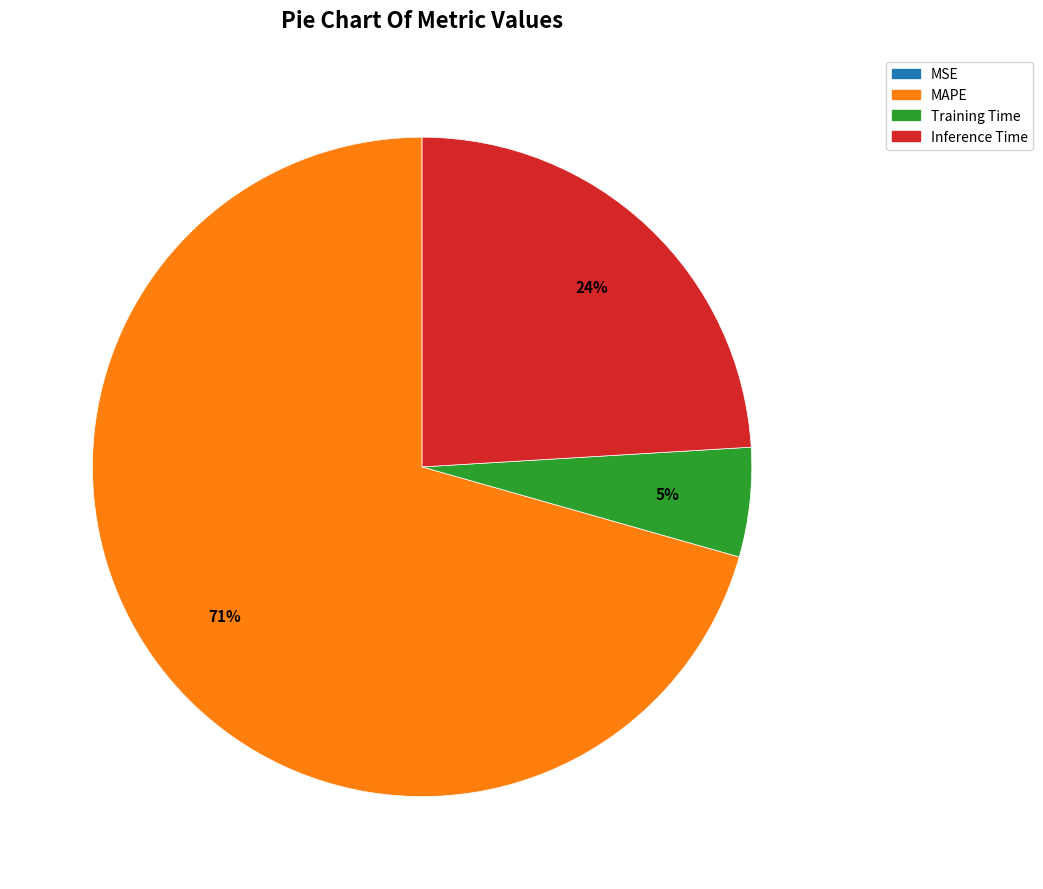

True or false: Training Time accounts for 1% of the total.

False